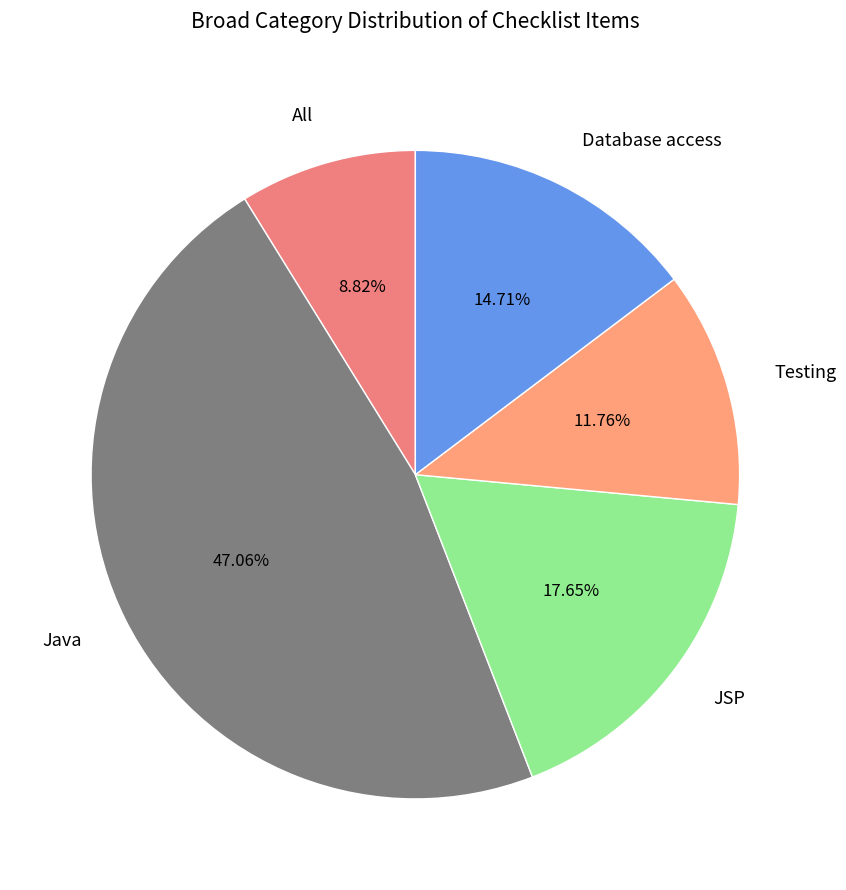

To the nearest percent, what percentage of the pie is Java?

47%